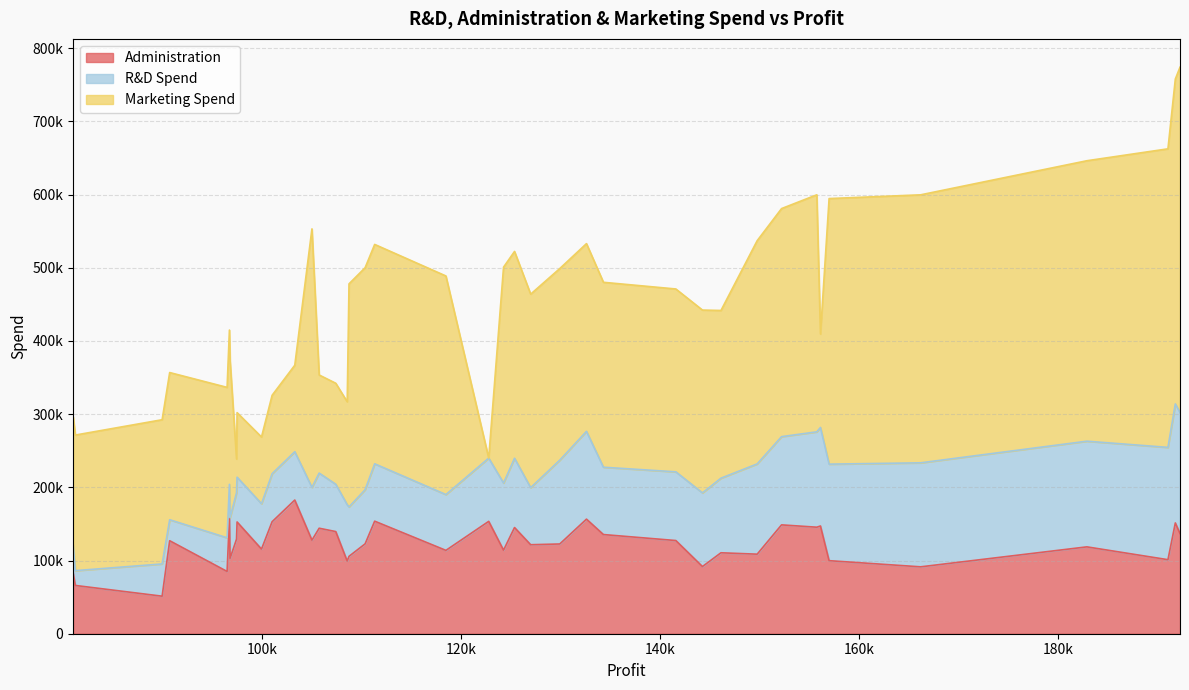

In Marketing Spend, how many points are lower than both neighbors (excluding endpoints)?

5